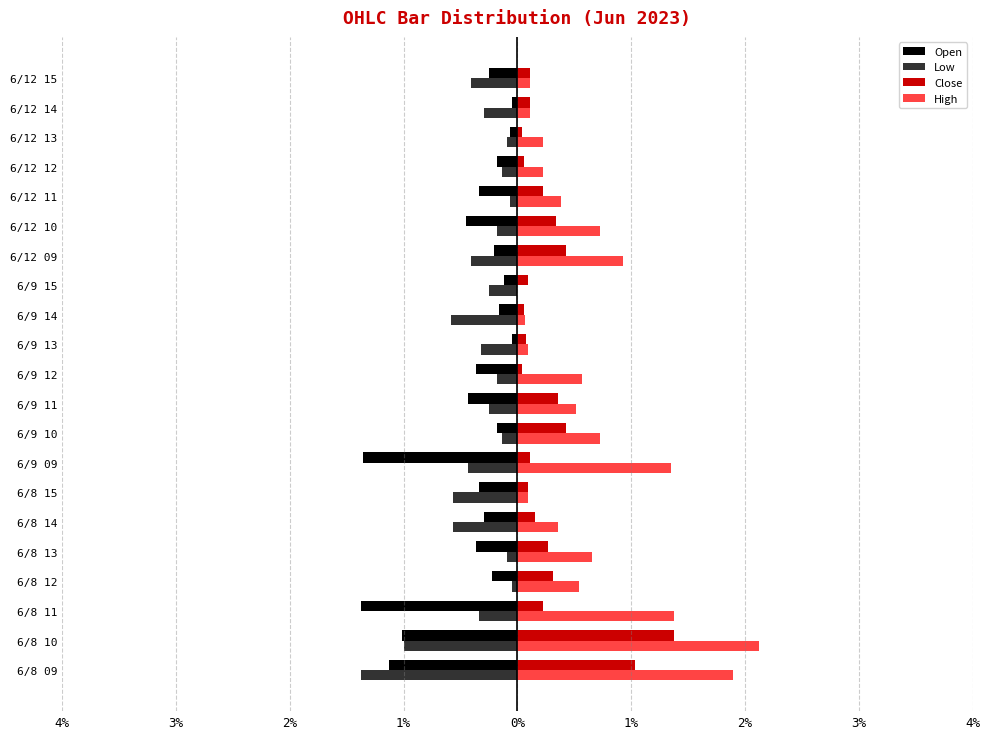

What are all the series names shown in the legend?

Open, Low, Close, High